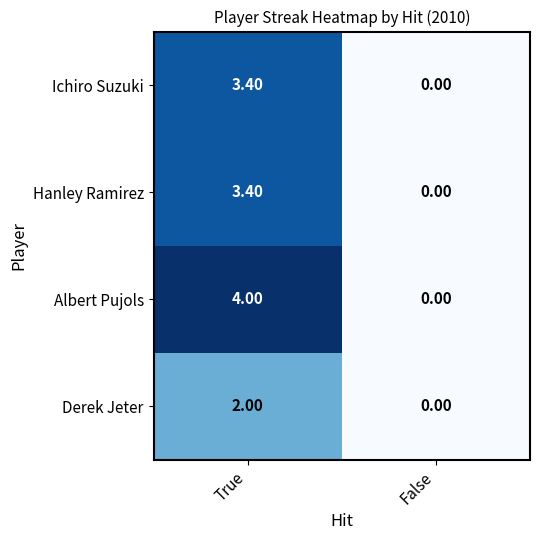

What is the average value of the Derek Jeter series?

1.0